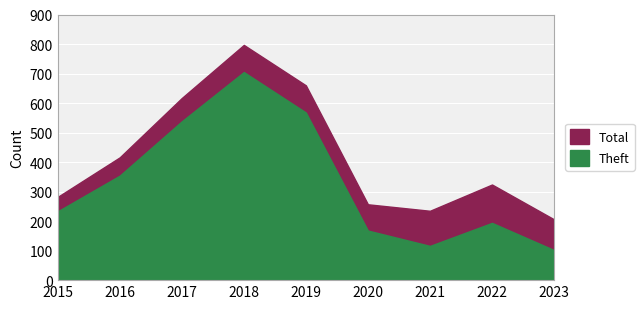

What is the difference between the Theft values at 2022 and 2017?

344